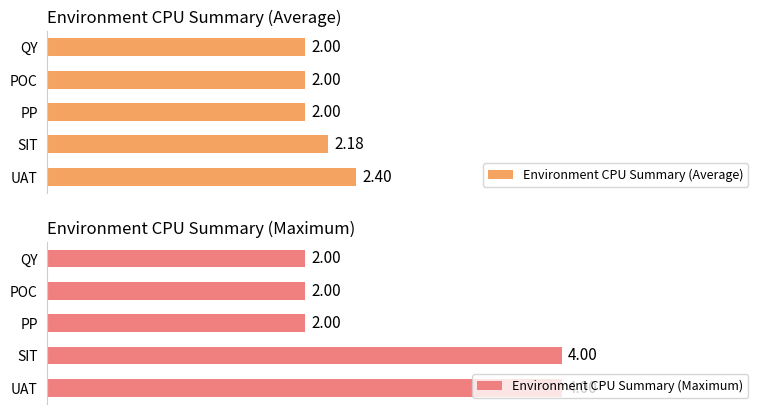

Which category has the highest value in the Environment CPU Summary (Average) series?

UAT